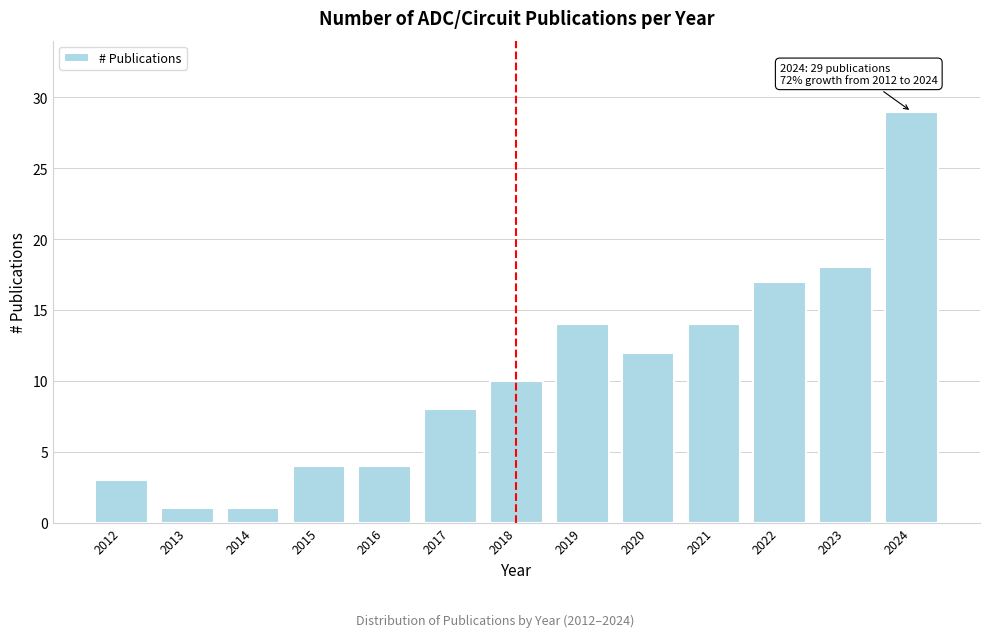

Reading right to left, extract all data points from this chart.

2024=29	2023=18	2022=17	2021=14	2020=12	2019=14	2018=10	2017=8	2016=4	2015=4	2014=1	2013=1	2012=3